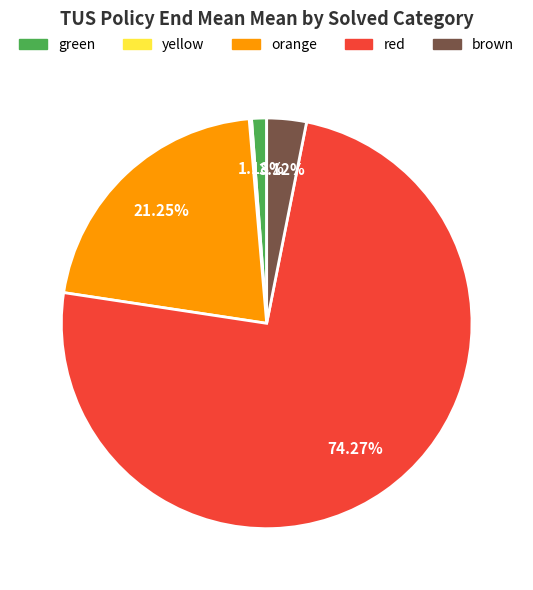

To the nearest percent, what is the difference between the largest and smallest slice percentages?

74%